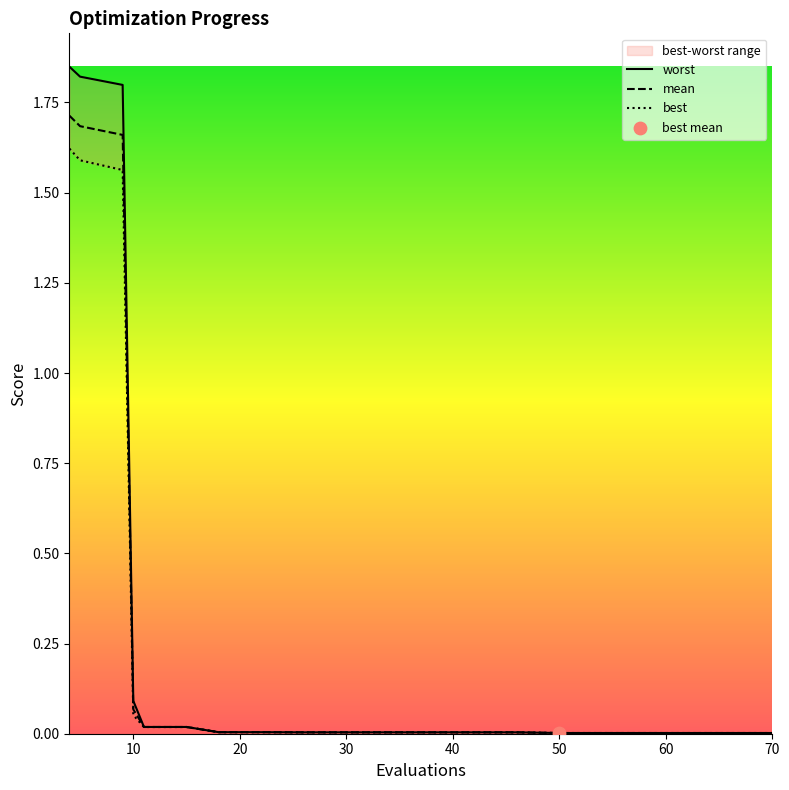

Which series has the largest total across all categories?

worst